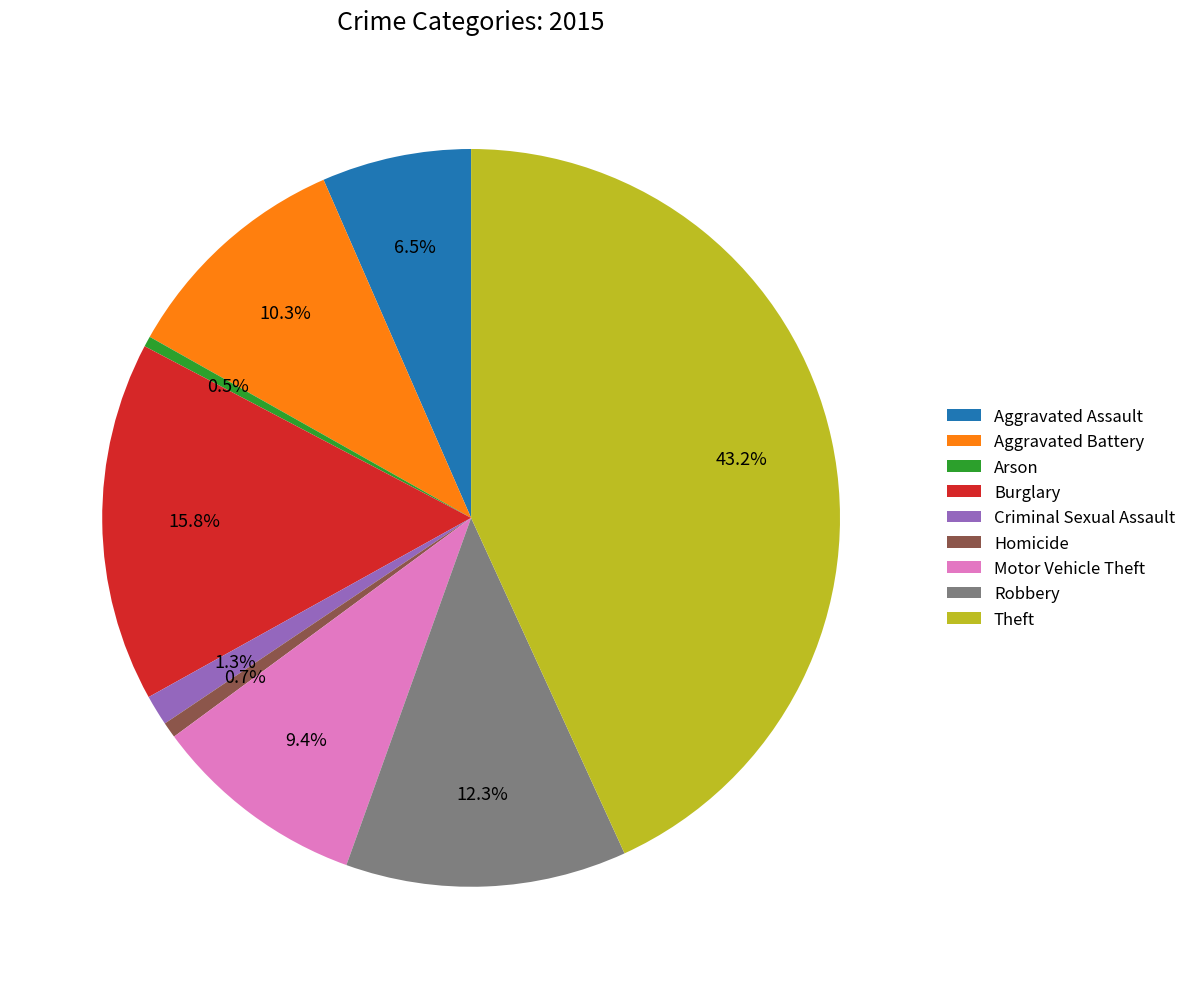

To the nearest percent, what is the difference between the largest and smallest slice percentages?

43%